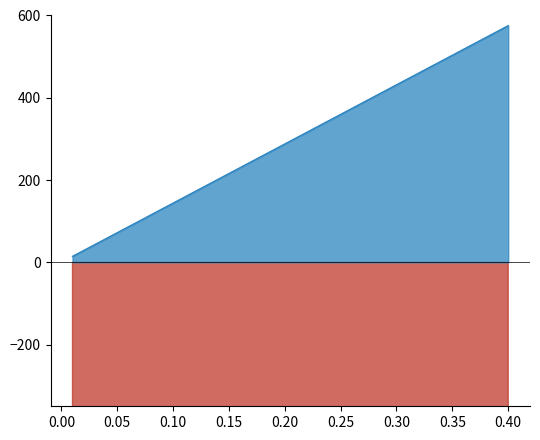

True or false: debt and debt_issued cross at least once.

False